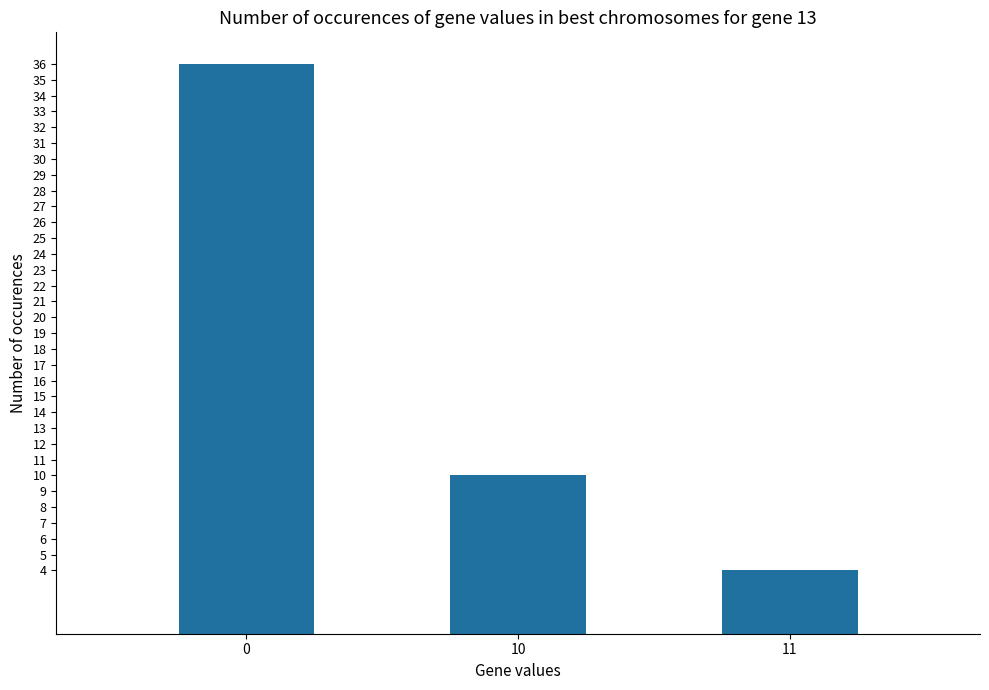

How many data points are less than 10?

1